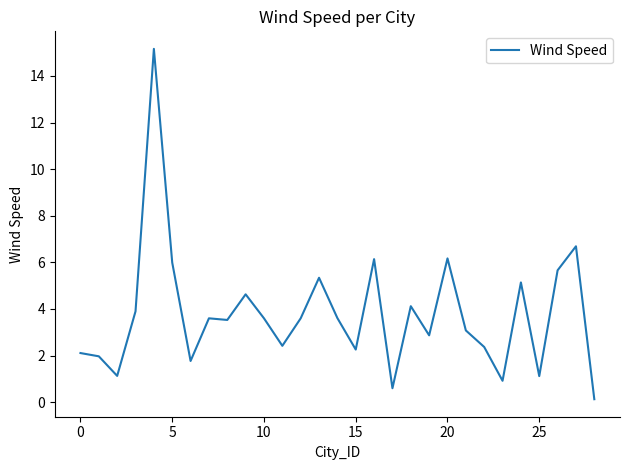

What is the difference between the maximum and second lowest values?

14.6